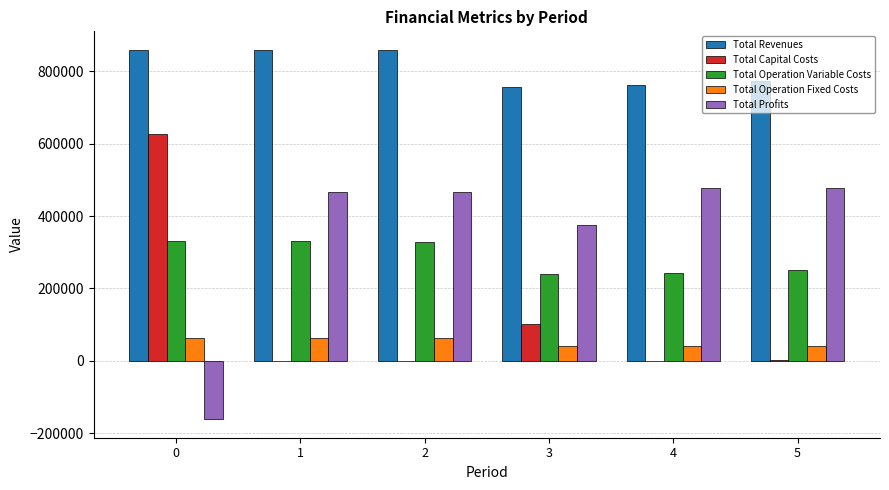

Read the Total Operation Fixed Costs value at 3.

40174.5